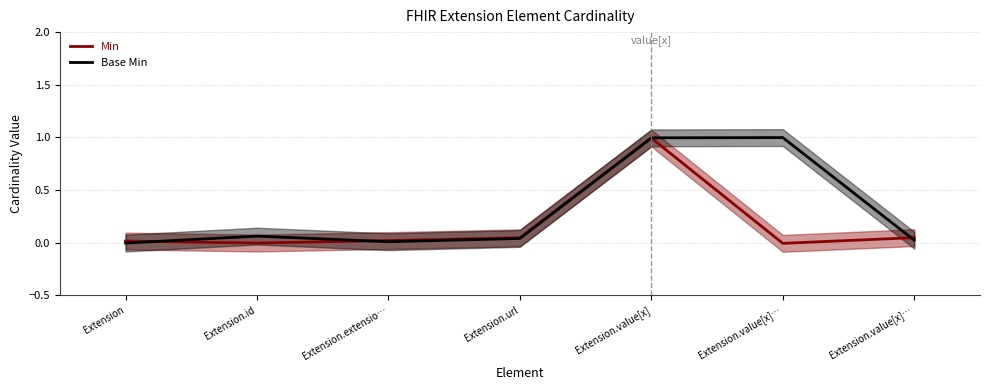

Reading left to right, what are all the values shown in this chart?

Min: 0.0	-0.0	0.0	0.0	1.0	-0.0	0.0
Base Min: -0.0	0.1	0.0	0.0	1.0	1.0	0.0